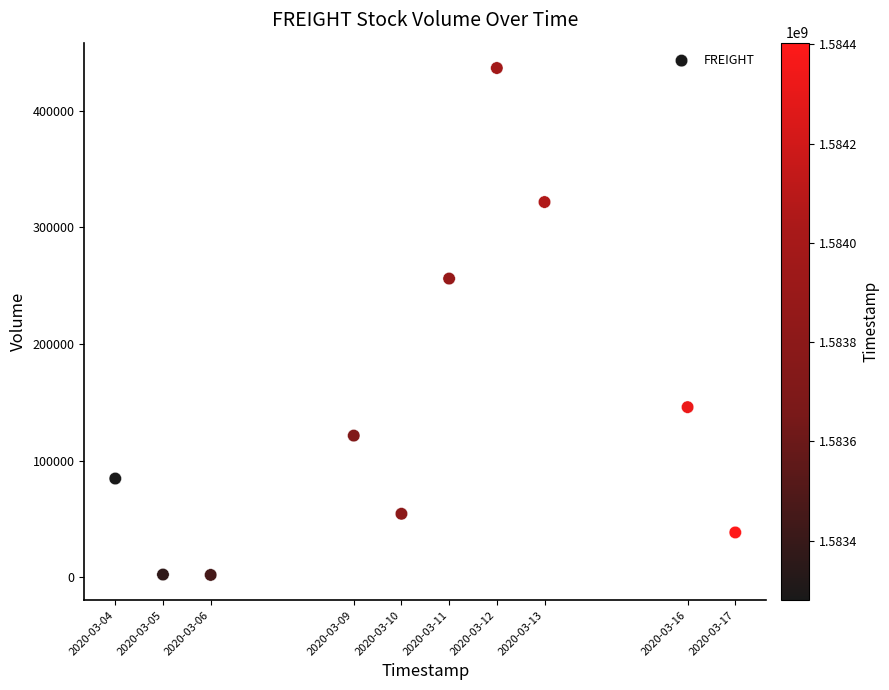

What Y value in the scatter plot is closest to 219250?

256000